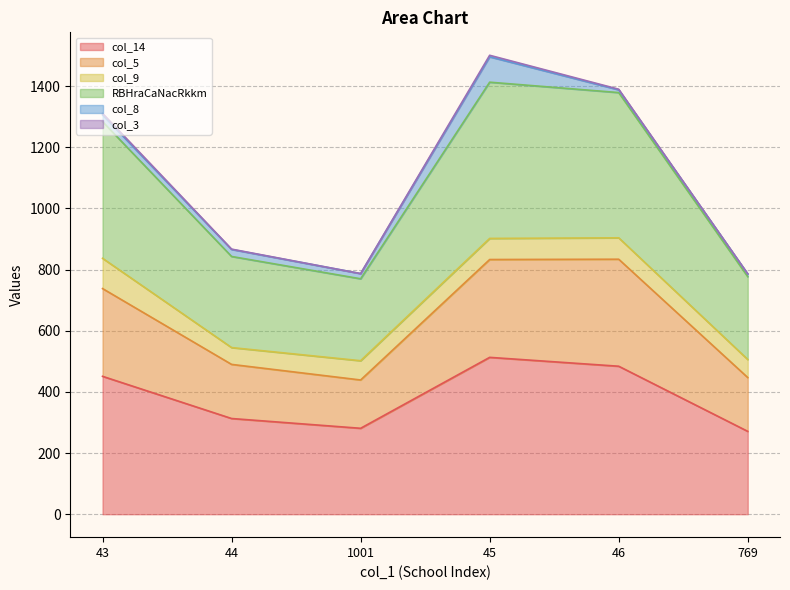

Which series has the largest range (max minus min)?

RBHraCaNacRkkm